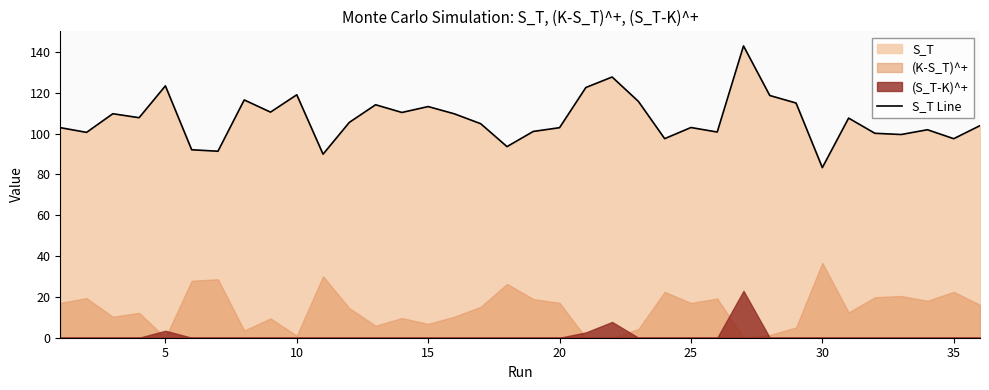

How many points are higher than both their immediate neighbors (excluding endpoints)?

11